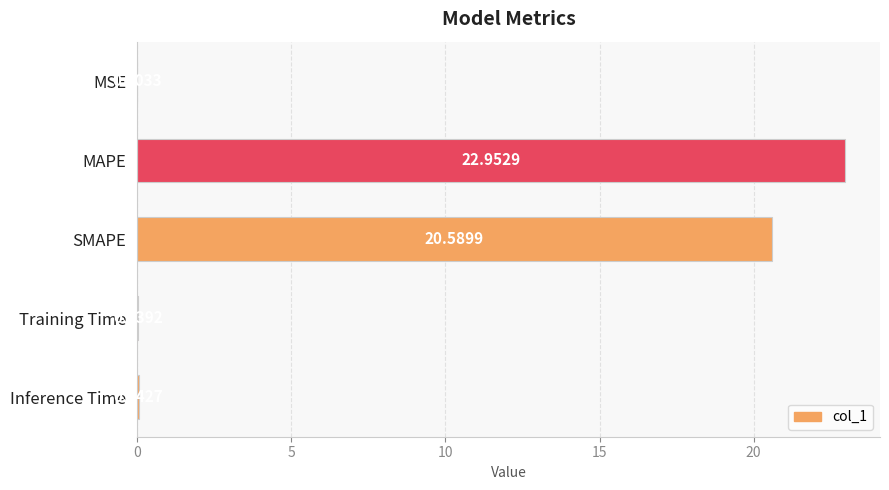

Are the bars horizontal?

Yes